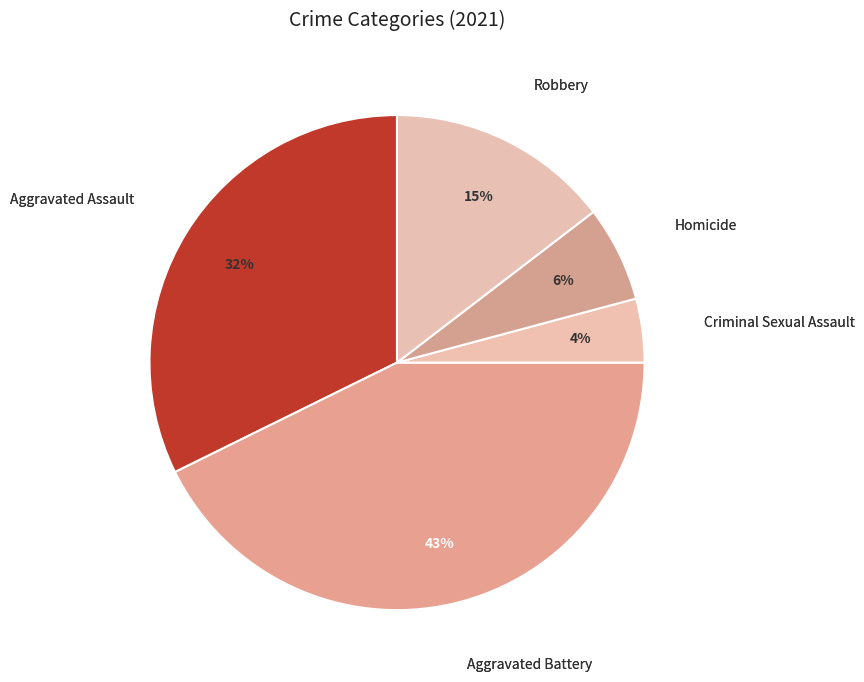

Is the sum of Robbery and Aggravated Assault greater than half?

No